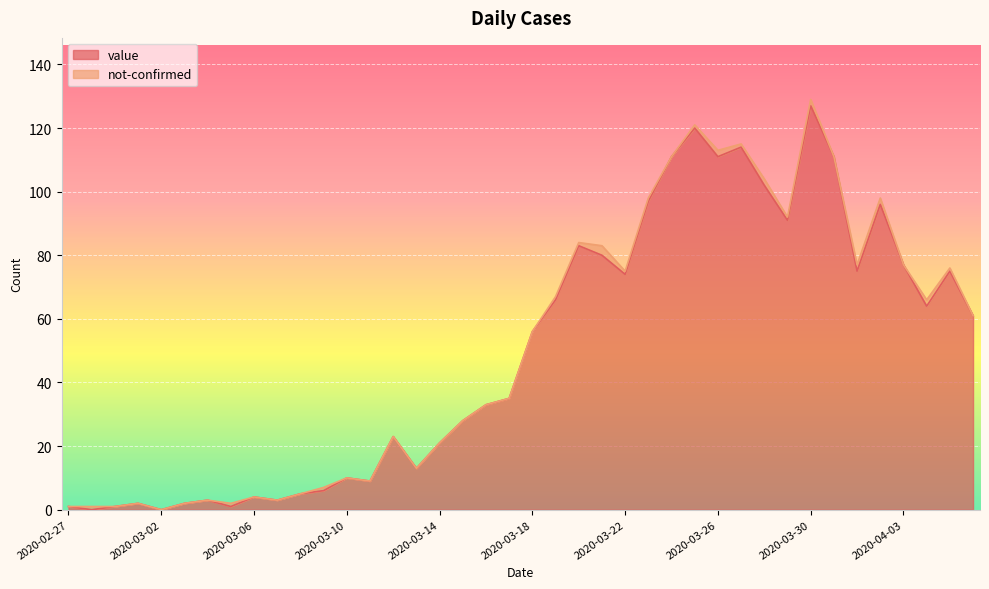

How many lines are shown in the chart?

2